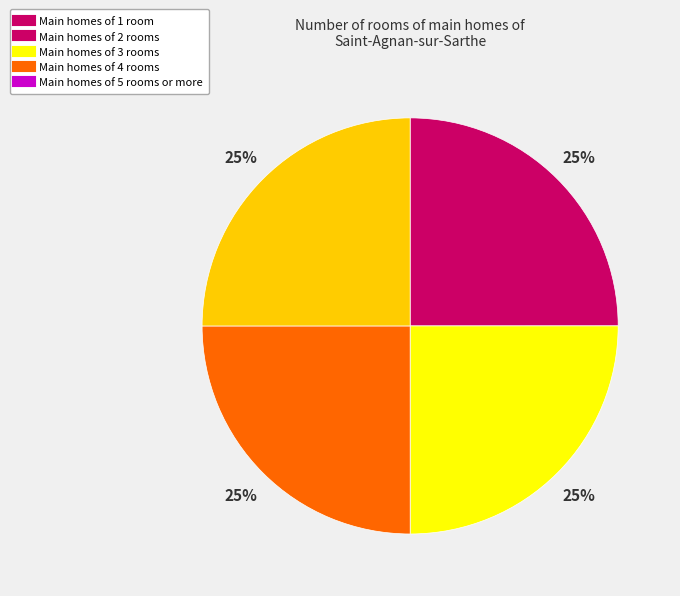

Does any single category account for the majority?

No